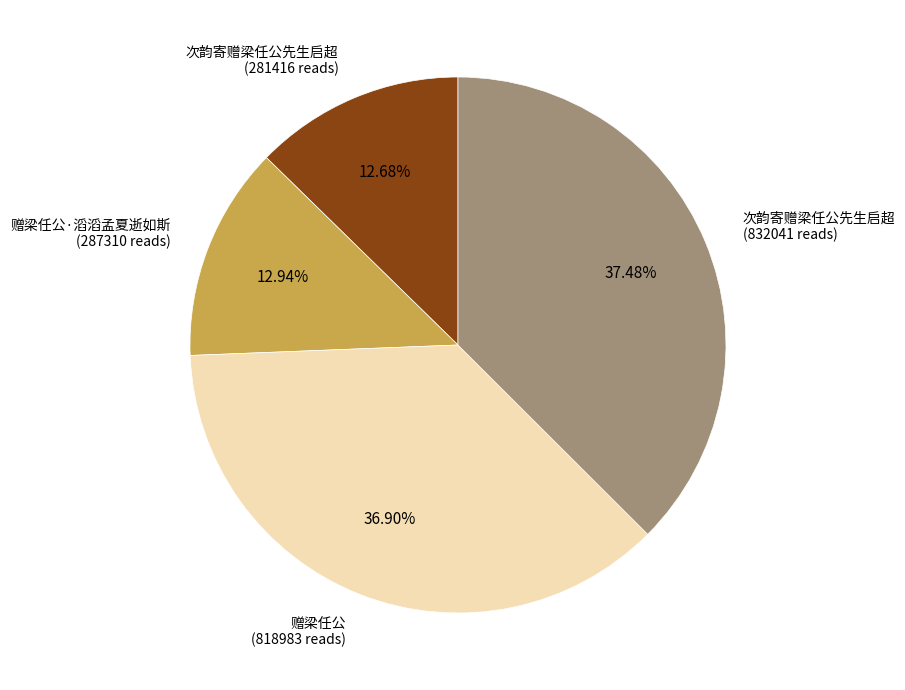

Does any single category account for the majority?

No